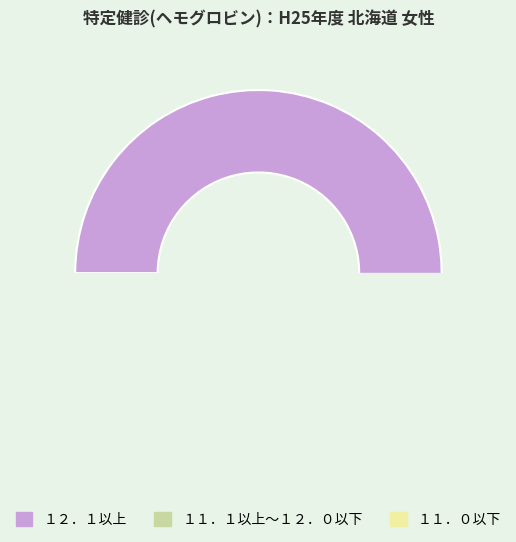

To the nearest percent, what is the combined percentage of １２．１以上 and １１．１以上～１２．０以下?

92%